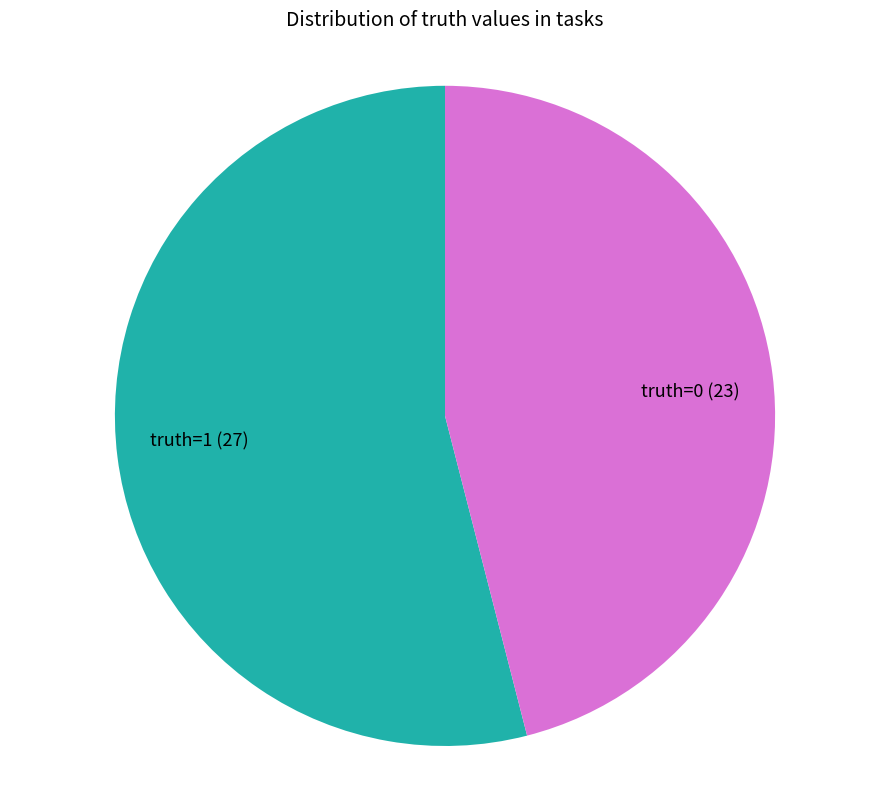

Do truth=1 and truth=0 together represent more than half of the pie?

Yes